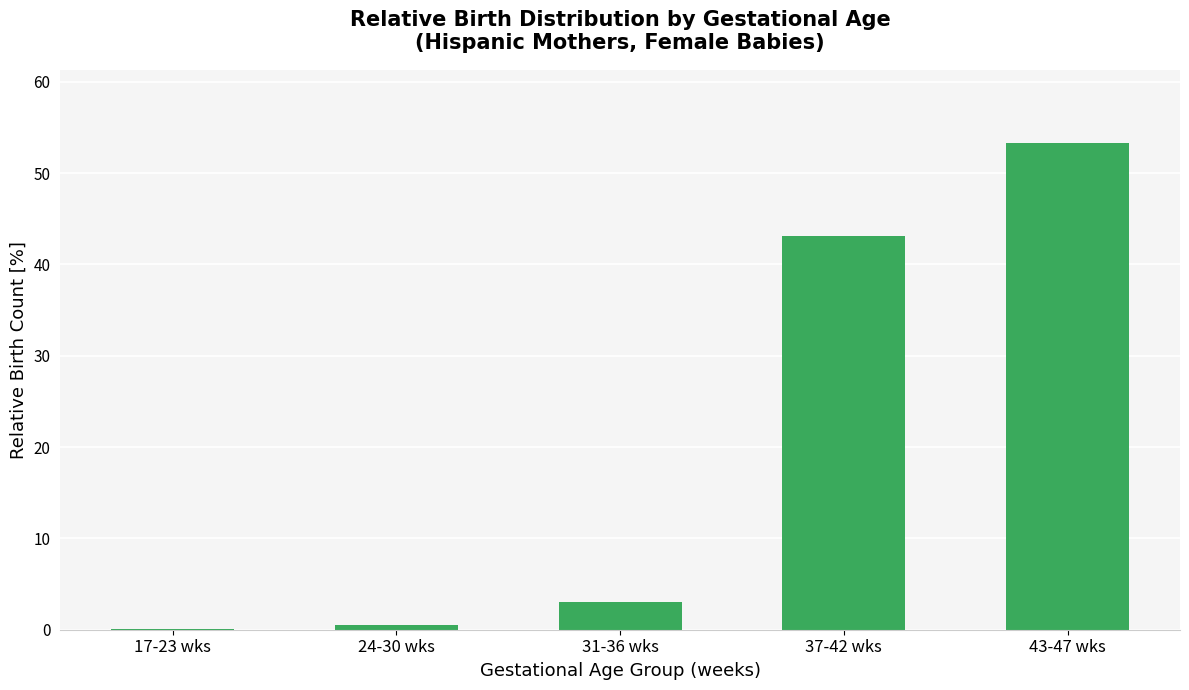

What is the maximum value shown in the chart?

53.3